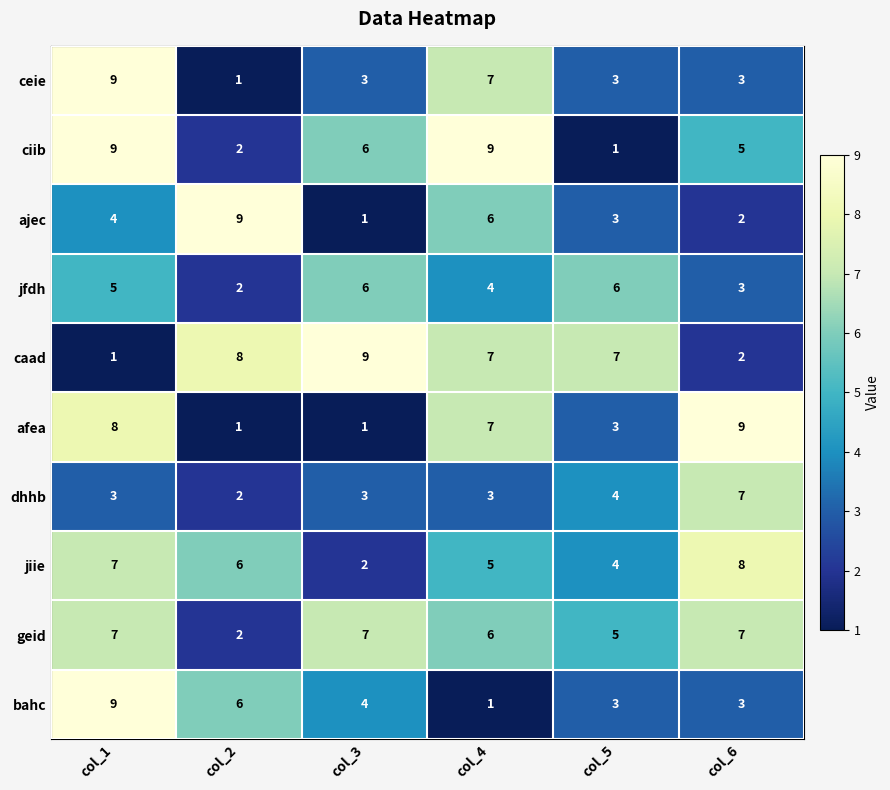

At which category is the sum across all series the highest?

col_1